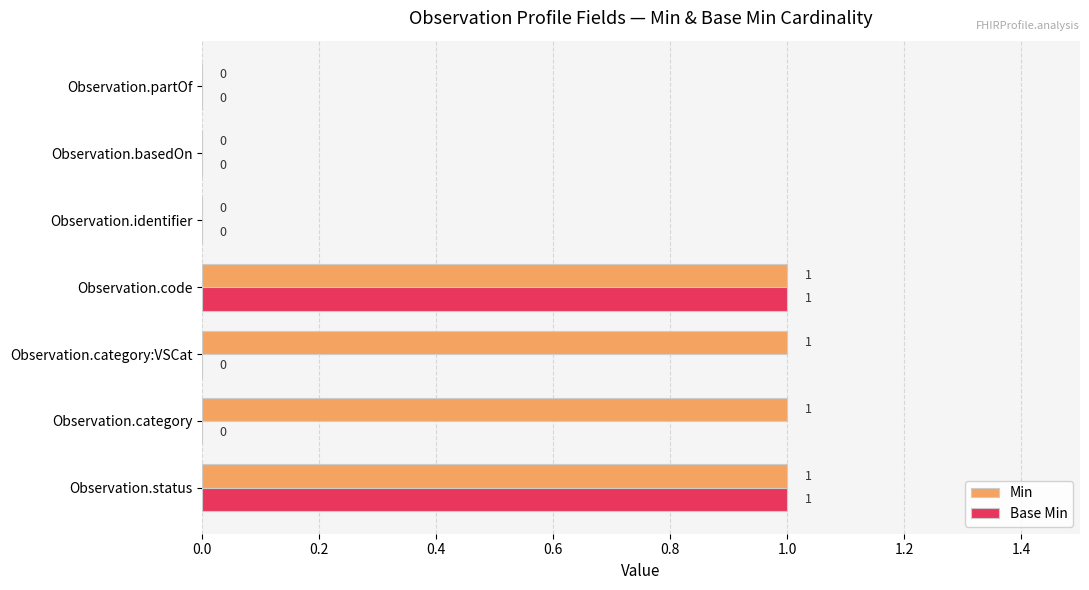

How many Min values are between 0 and 1?

7